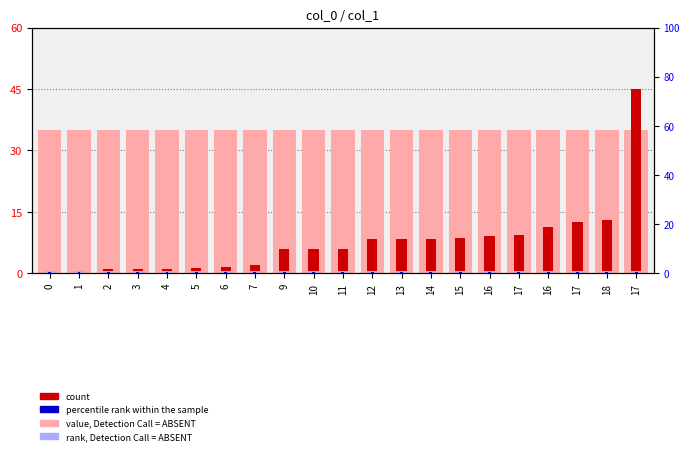

What value does the count series have at 2?

1.0